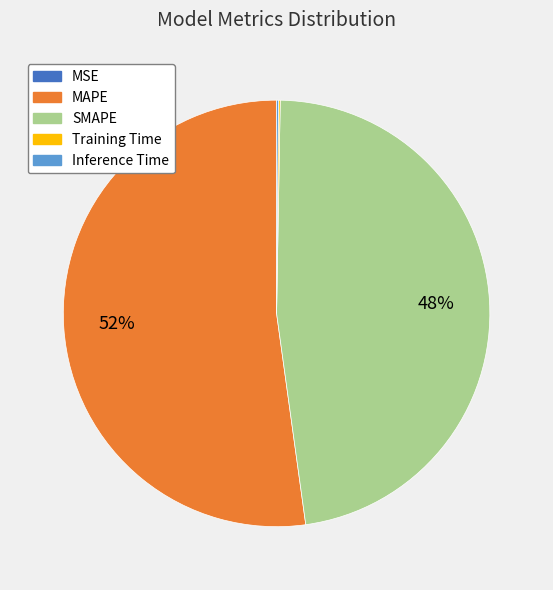

What is the majority slice?

MAPE